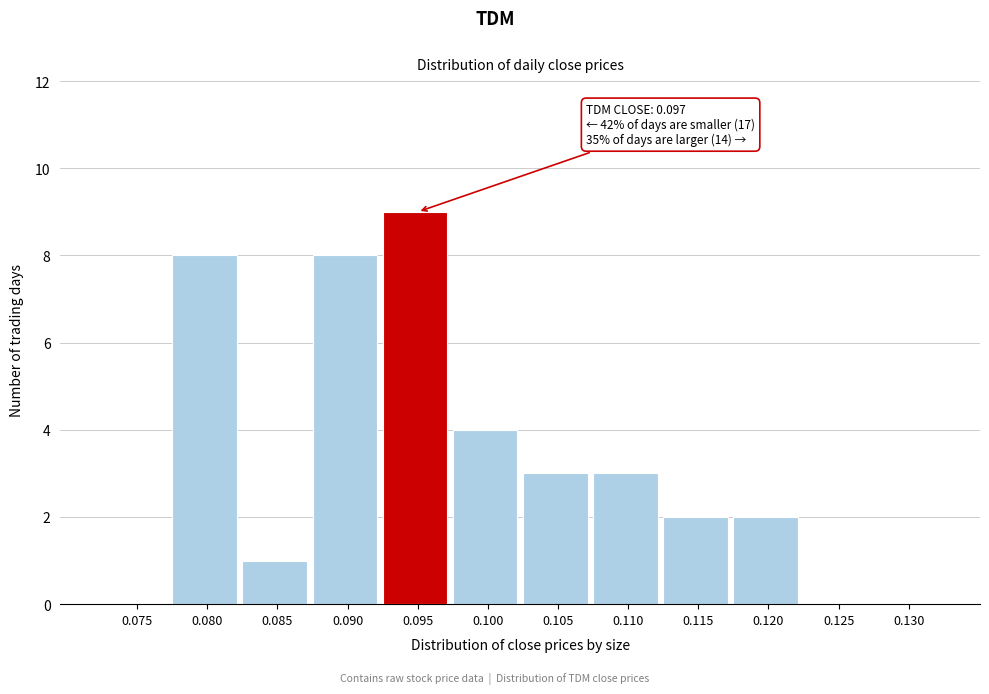

Reading right to left, transcribe all the data shown in this chart.

0.130=0	0.125=0	0.120=2	0.115=2	0.110=3	0.105=3	0.100=4	0.095=9	0.090=8	0.085=1	0.080=8	0.075=0